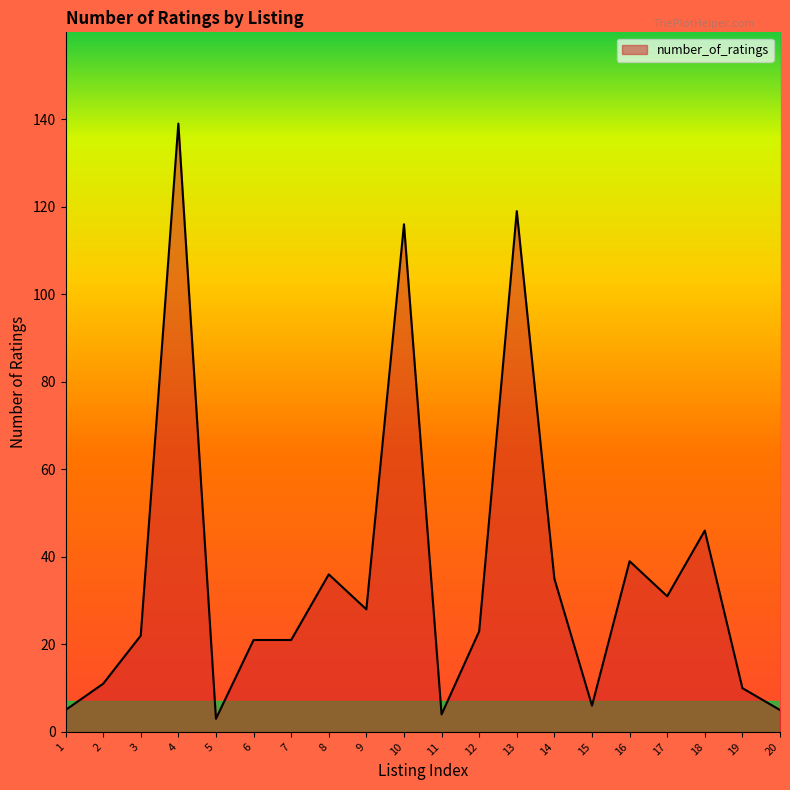

Where is the first local minimum?

5